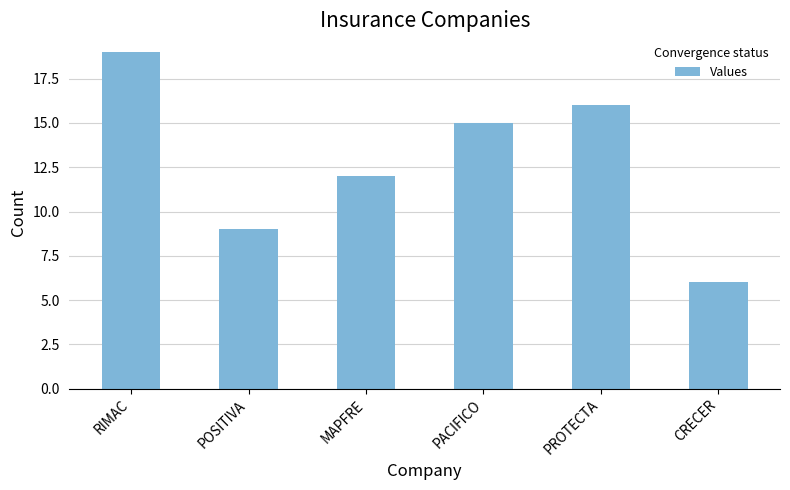

How many data points does each series have?

6